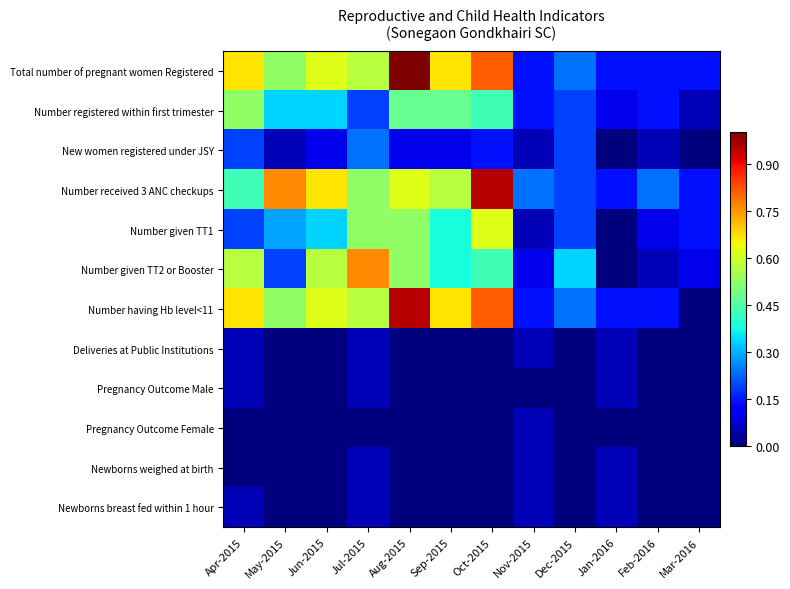

Which series has the largest total across all categories?

Total number of pregnant women Registered